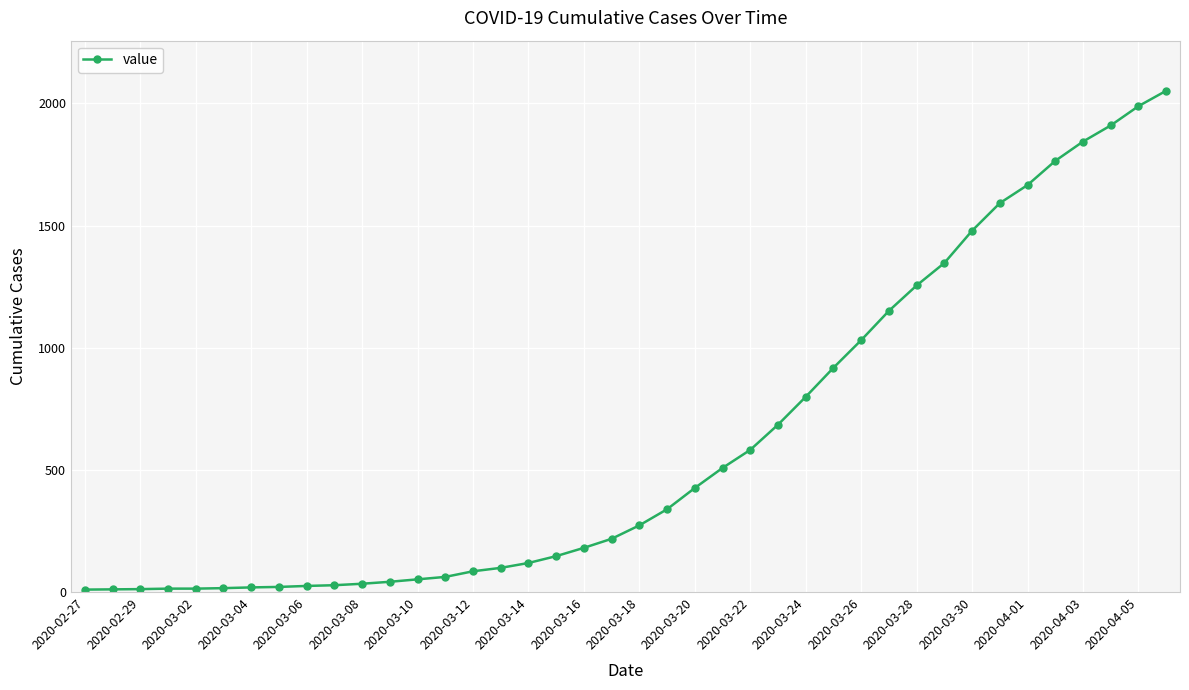

What is the sum of all values?

24820